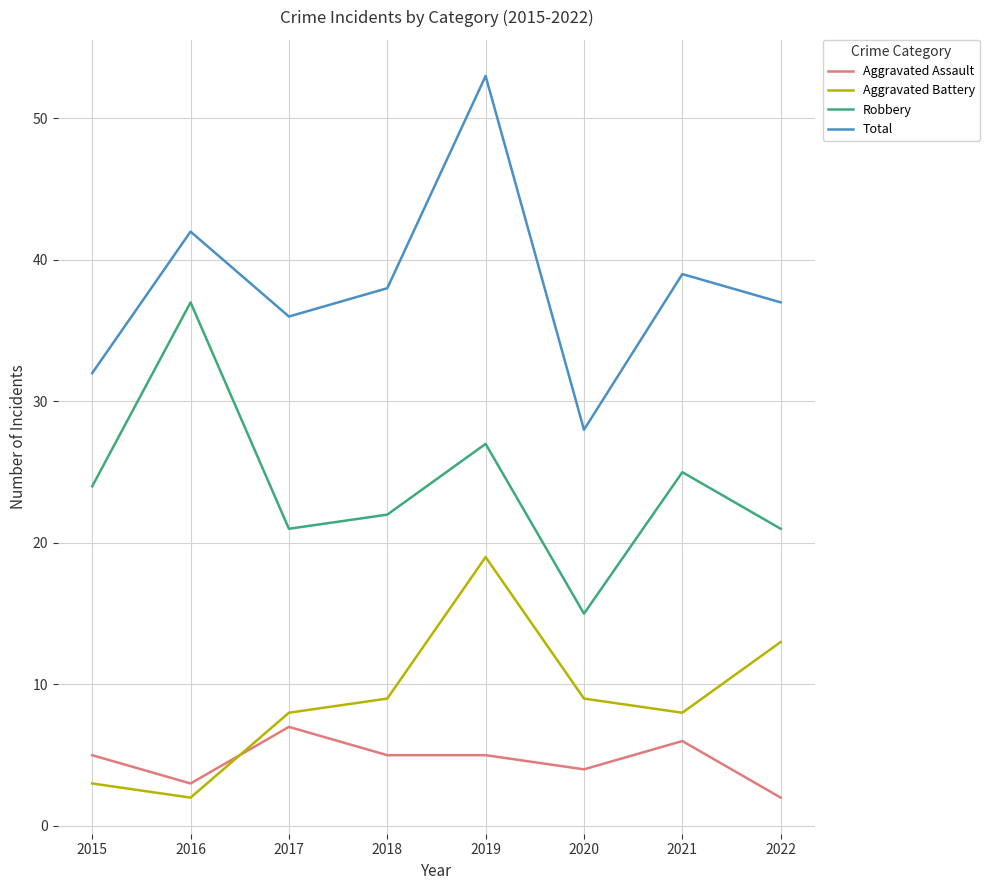

The Total series shows 42 at 2016. True or false?

True